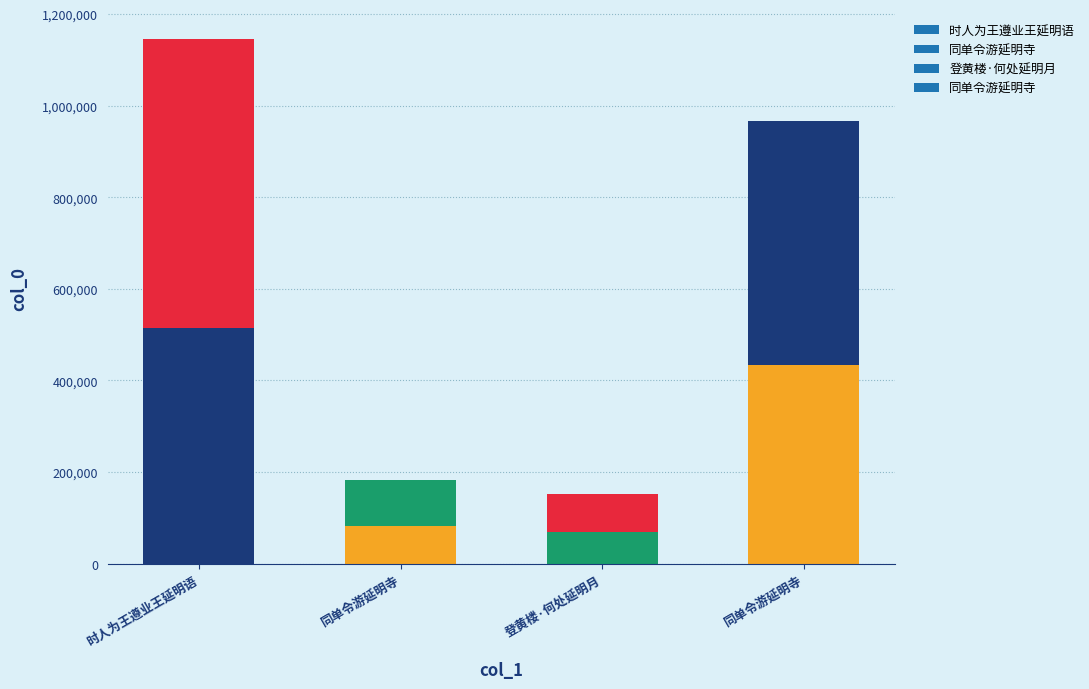

True or false: the data shows 182659 at 同单令游延明寺.

True